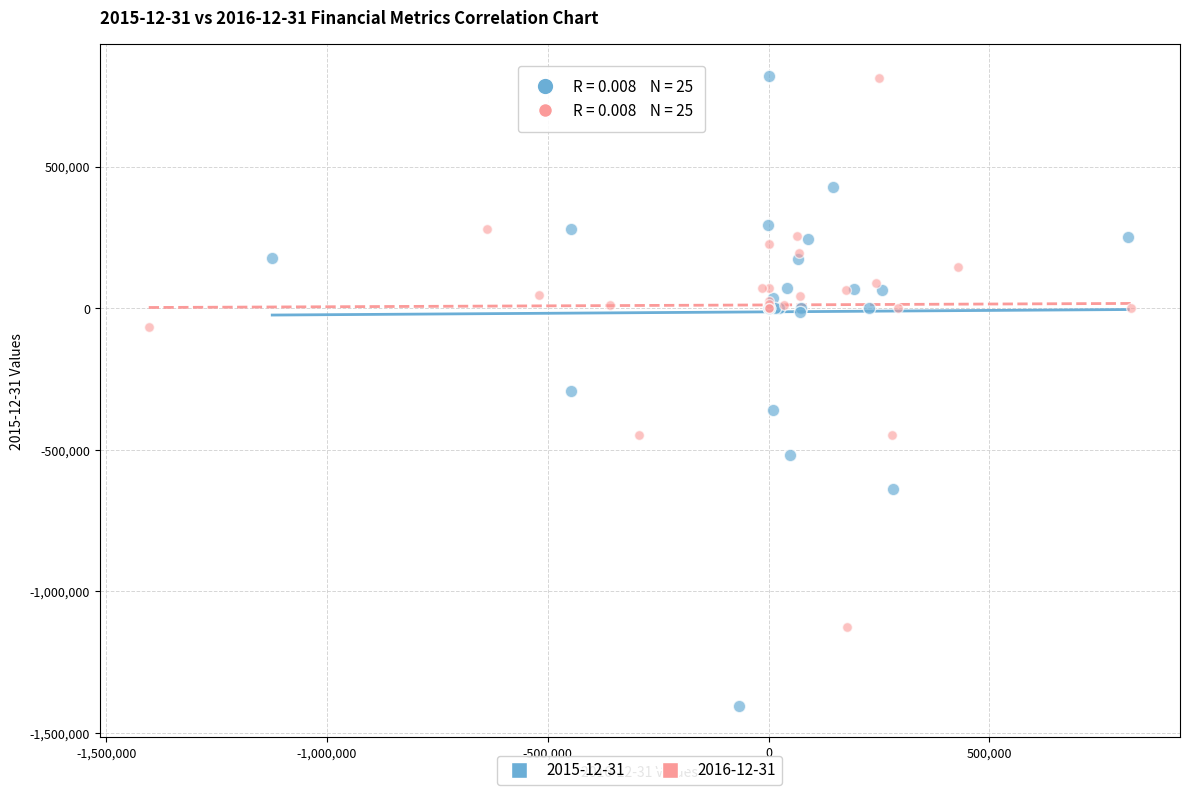

Which series has the widest spread of Y values?

2015-12-31